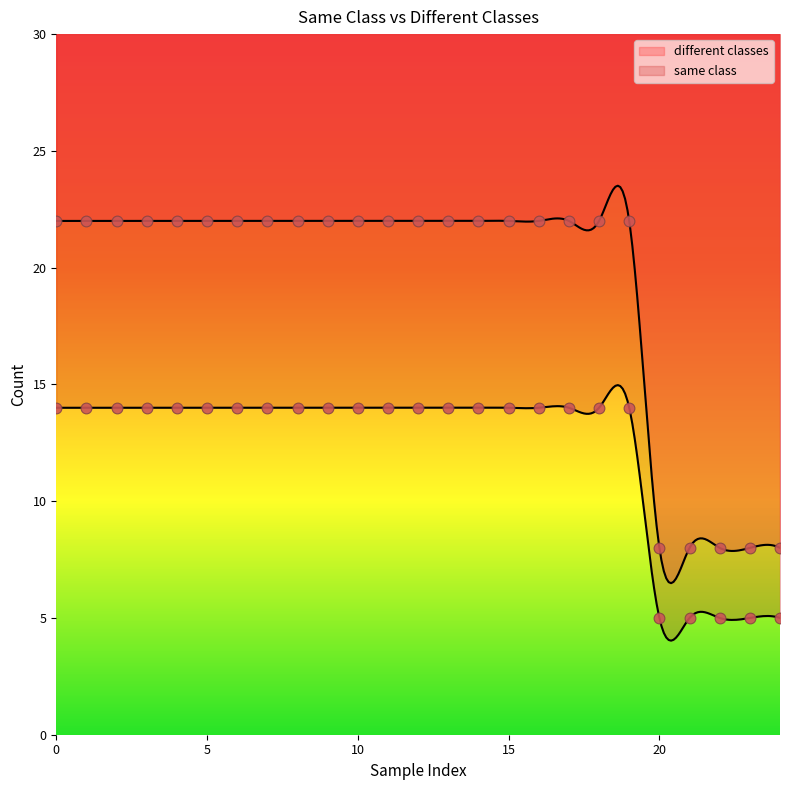

Is the value of same class at 3 greater than the value of different classes at 20?

Yes